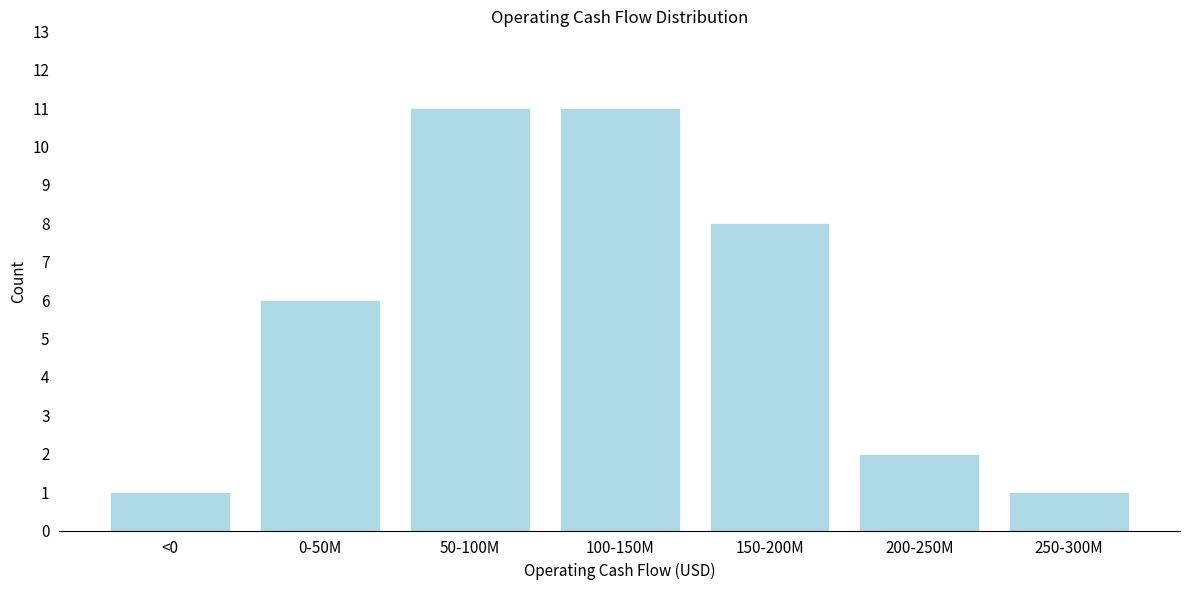

Reading right to left, extract all data points from this chart.

1	2	8	11	11	6	1